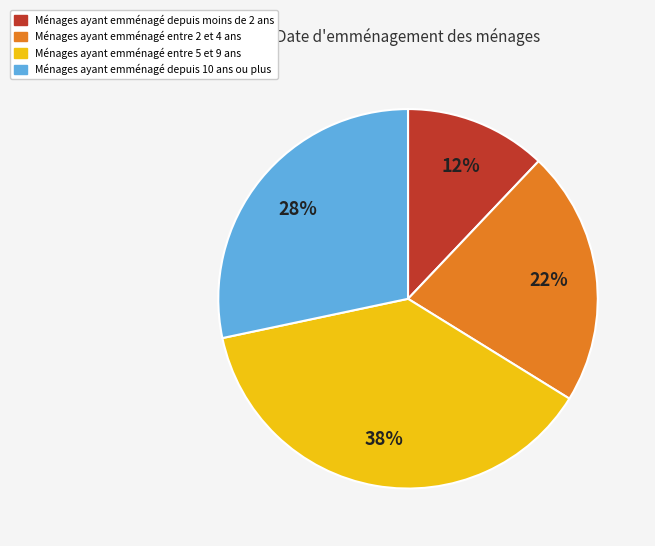

To the nearest percent, what is the difference between the largest and smallest slice percentages?

26%